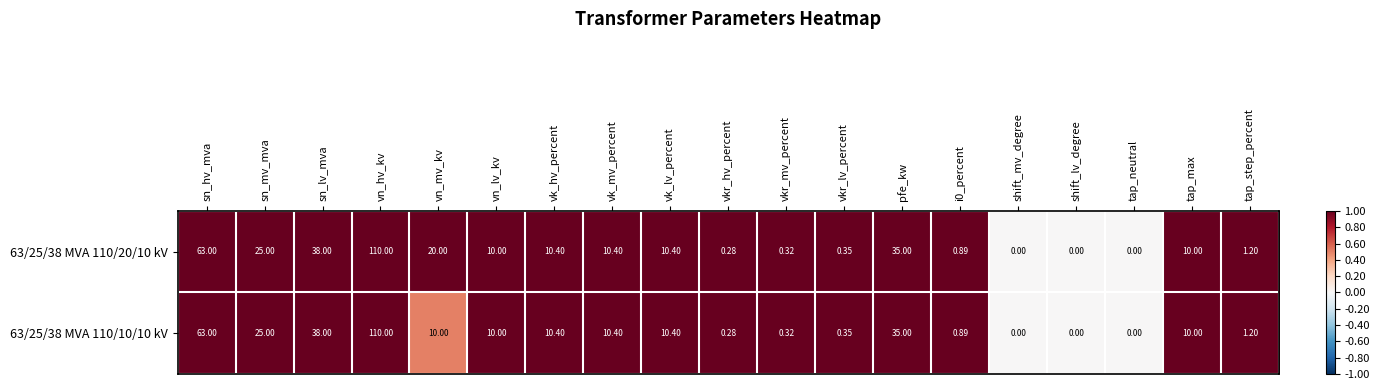

Is the value of 63/25/38 MVA 110/20/10 kV at pfe_kw greater than the value of 63/25/38 MVA 110/10/10 kV at sn_lv_mva?

No